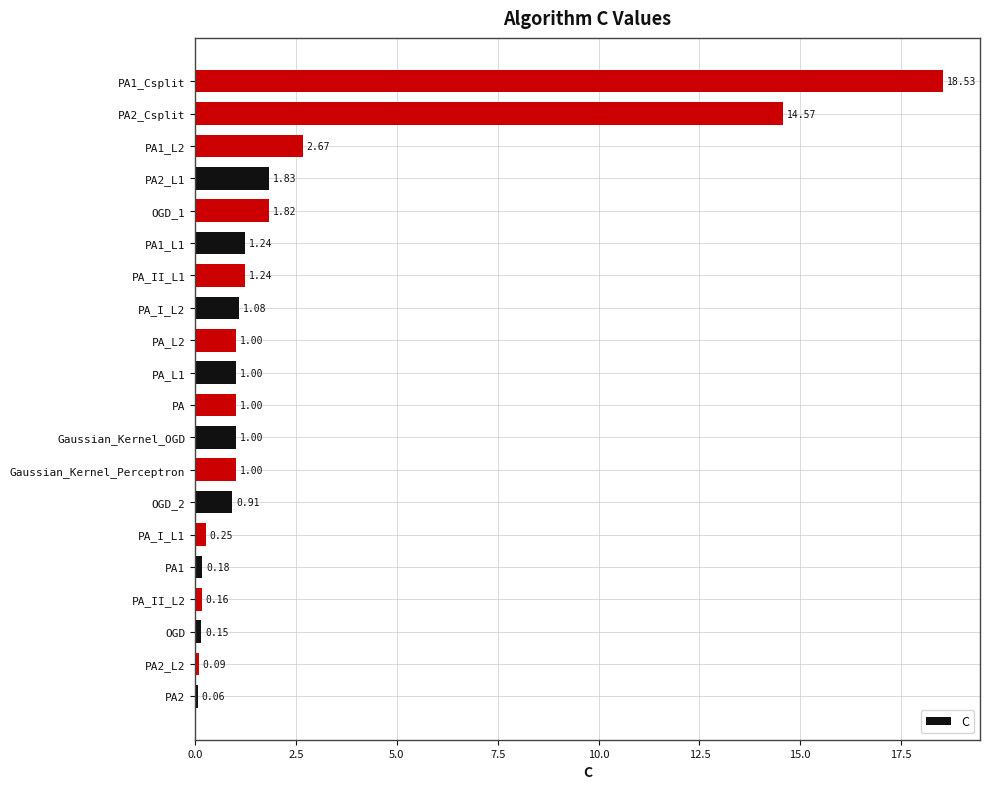

What is the change in value from OGD_2 to OGD_1?

+0.9